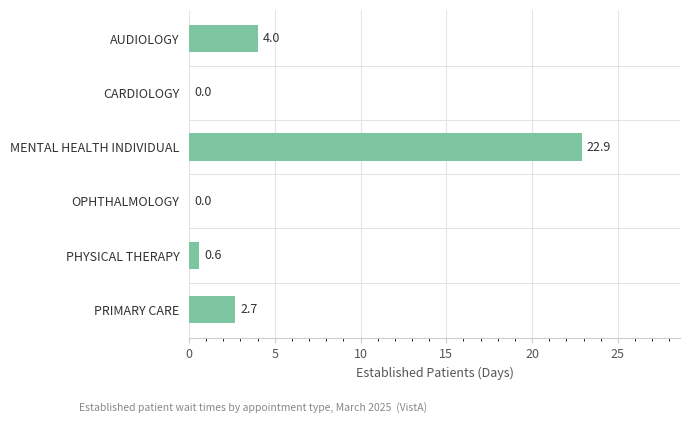

What is the maximum value shown in the chart?

22.9